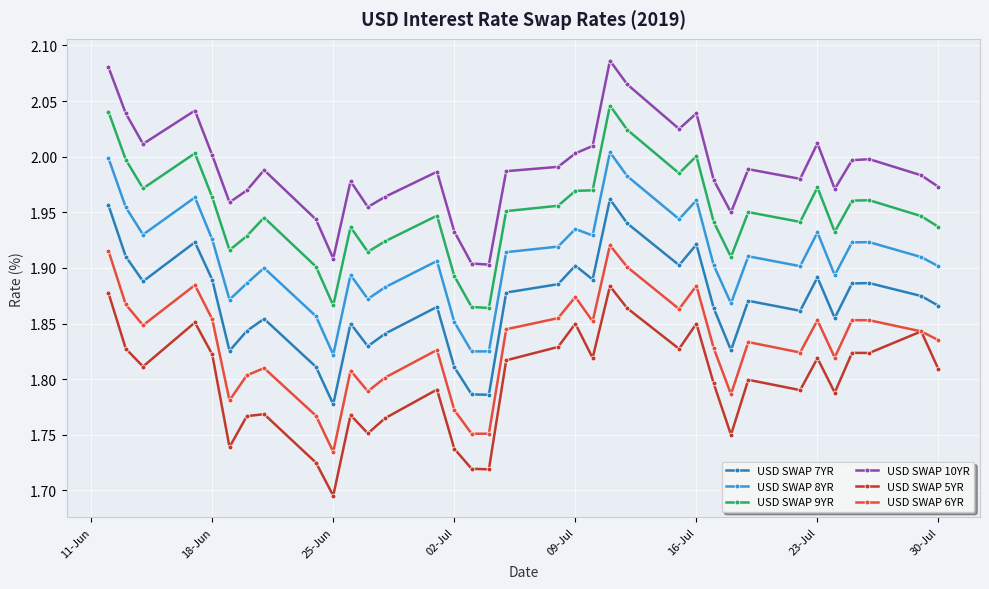

True or false: USD SWAP 5YR has more than 1 points higher than both neighbors.

True